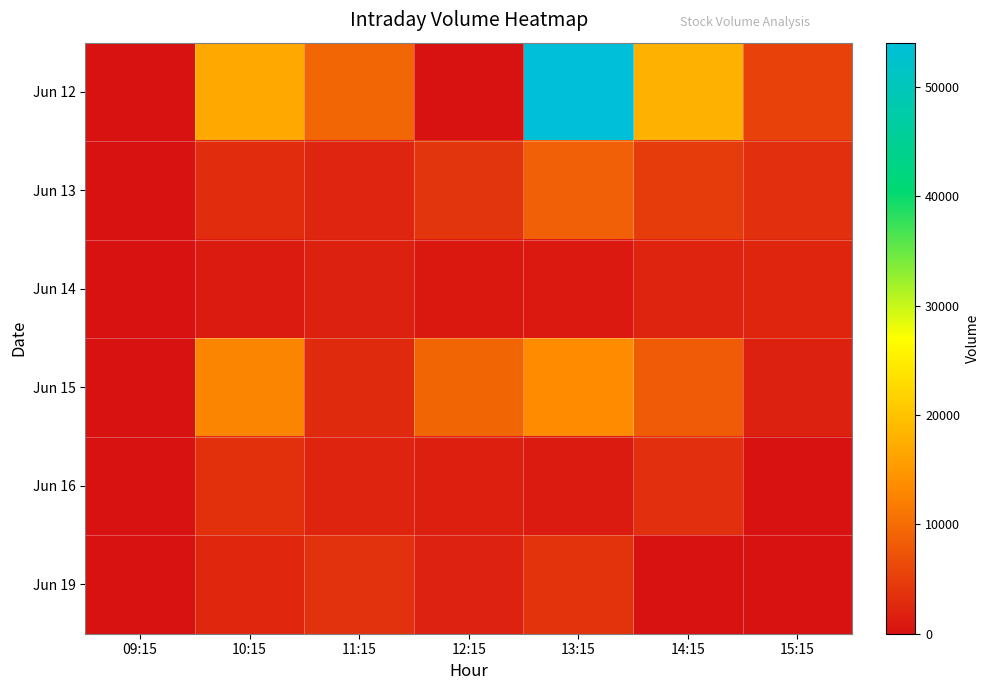

Reading right to left, list all the values displayed in this chart.

Jun 12: 15:15=5422	14:15=17906	13:15=54050	12:15=0	11:15=9381	10:15=16904	09:15=0
Jun 13: 15:15=3308	14:15=4751	13:15=8669	12:15=3989	11:15=2199	10:15=2996	09:15=0
Jun 14: 15:15=2271	14:15=2016	13:15=906	12:15=778	11:15=1793	10:15=1066	09:15=0
Jun 15: 15:15=1690	14:15=8305	13:15=13613	12:15=9275	11:15=2816	10:15=12793	09:15=0
Jun 16: 15:15=0	14:15=3360	13:15=1029	12:15=1578	11:15=2064	10:15=3402	09:15=0
Jun 19: 15:15=0	14:15=0	13:15=3722	12:15=1833	11:15=3614	10:15=2494	09:15=0